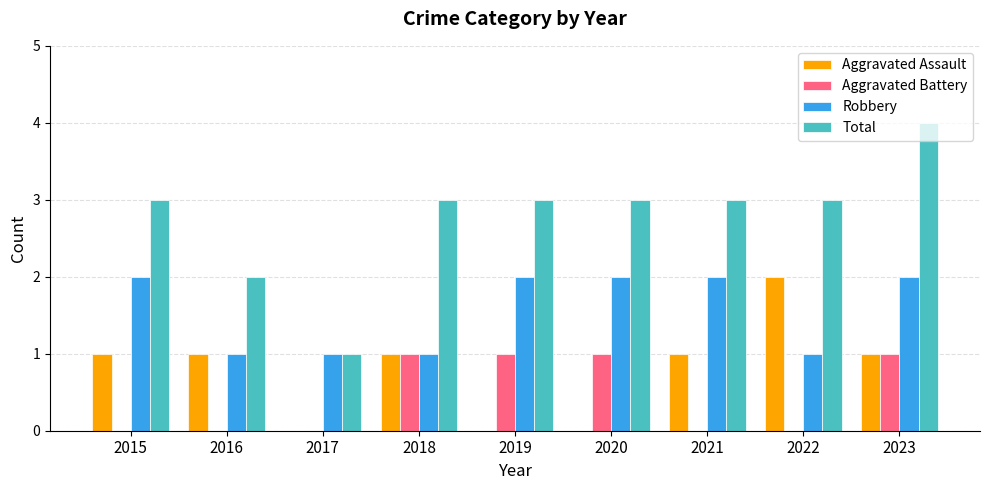

At which category does the chart reach its peak across all series?

2023